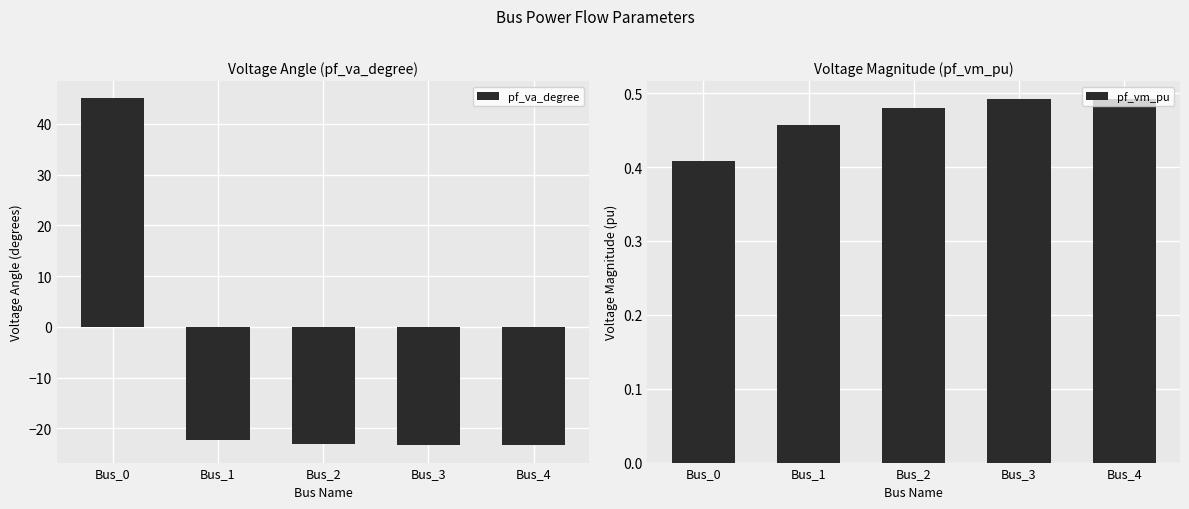

How many categories are shown in the chart?

5